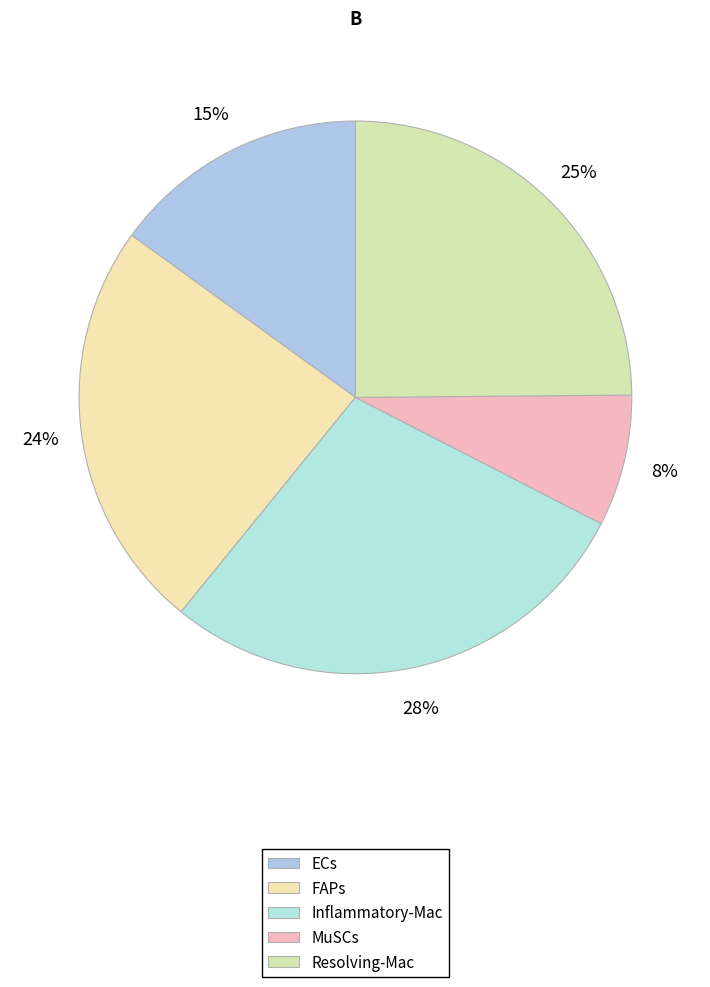

How many segments does this pie chart have?

5